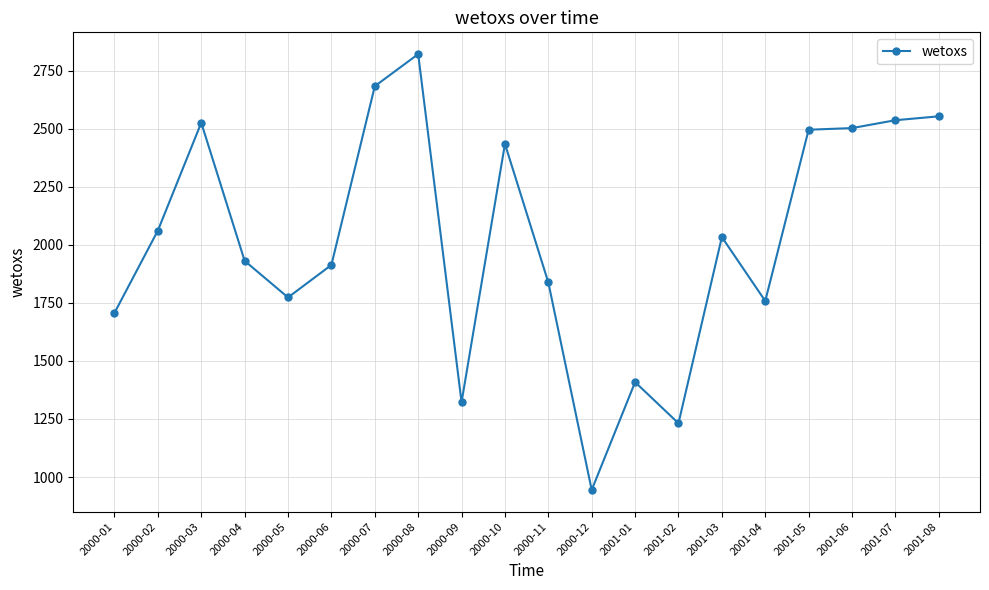

Where is the first local maximum?

2000-03